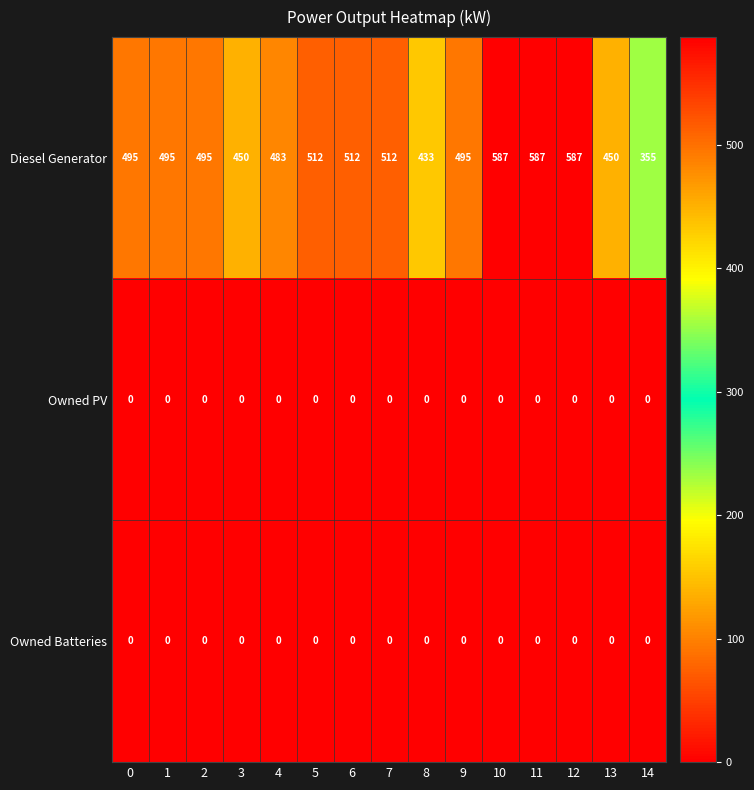

Which series has the largest total across all categories?

Diesel Generator